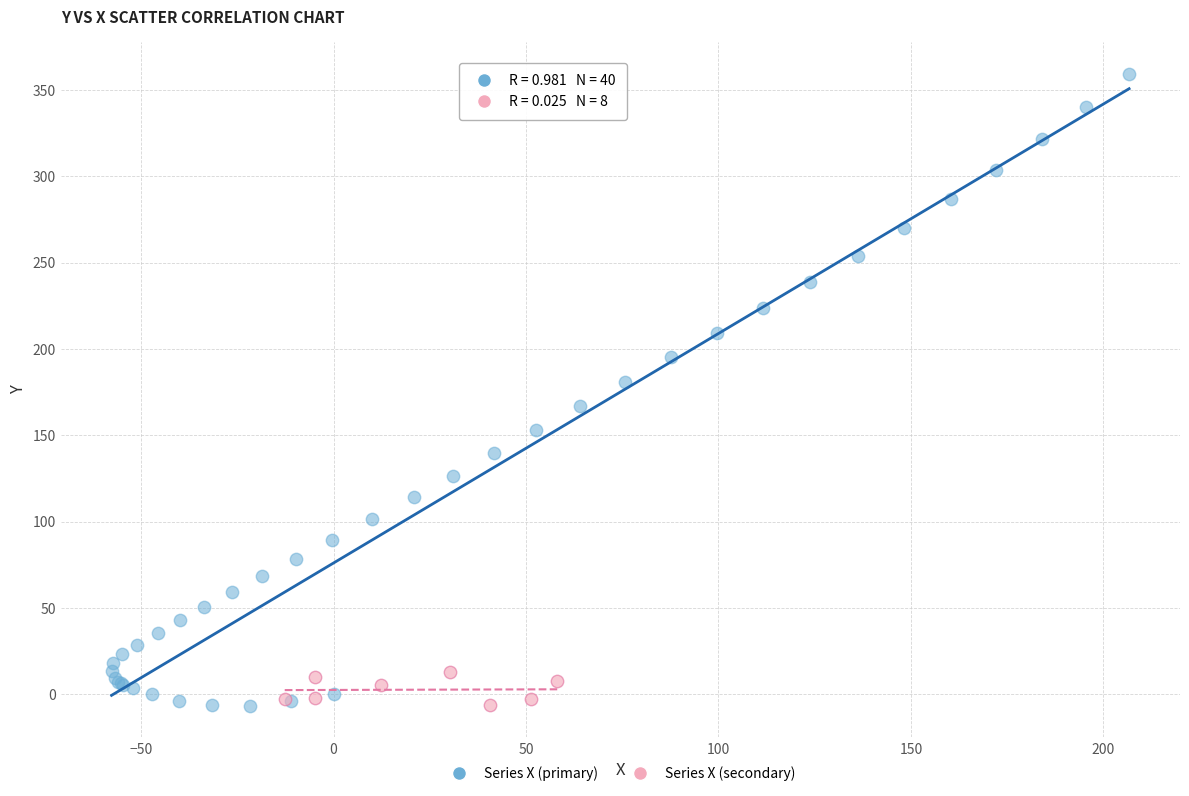

Which series has the largest Y range (max minus min)?

Series X (primary)